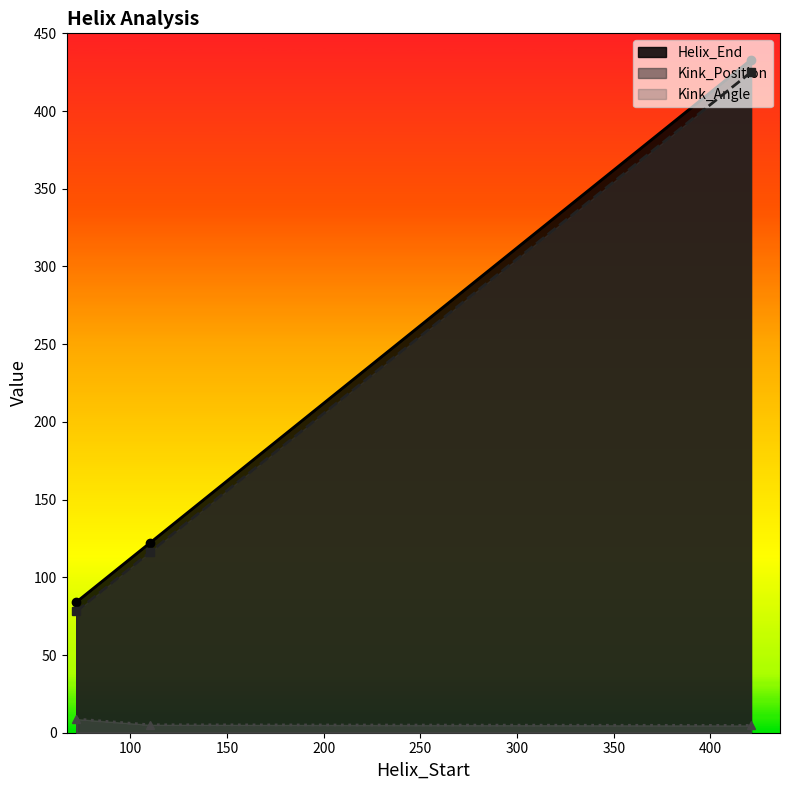

Reading right to left, list all the values displayed in this chart.

Helix_End: 421=433.0	110=122.0	72=84.0
Kink_Position: 421=425.0	110=116.0	72=78.0
Kink_Angle: 421=4.7	110=5.1	72=8.8